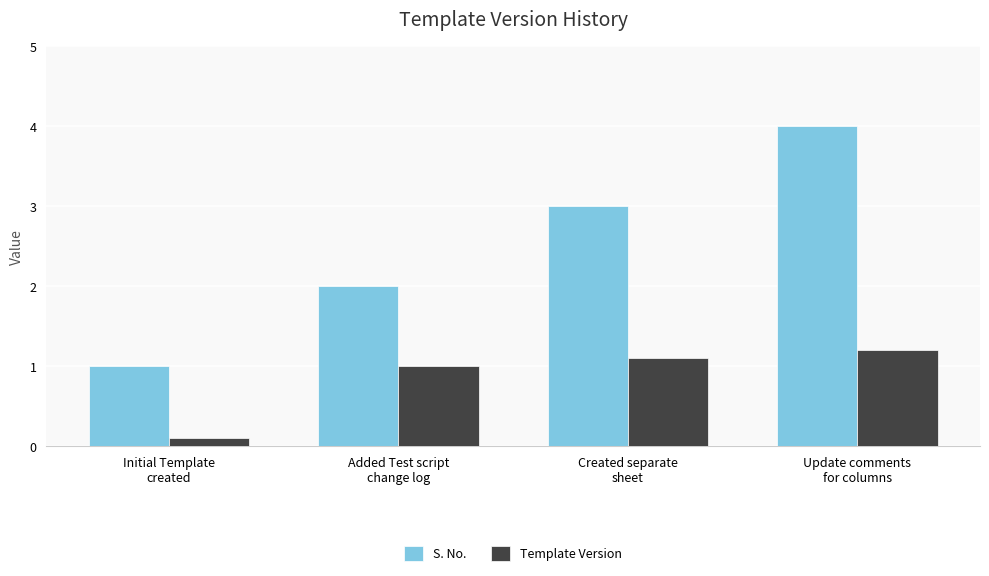

Rank the series at Update comments
for columns from highest to lowest value.

S. No., Template Version